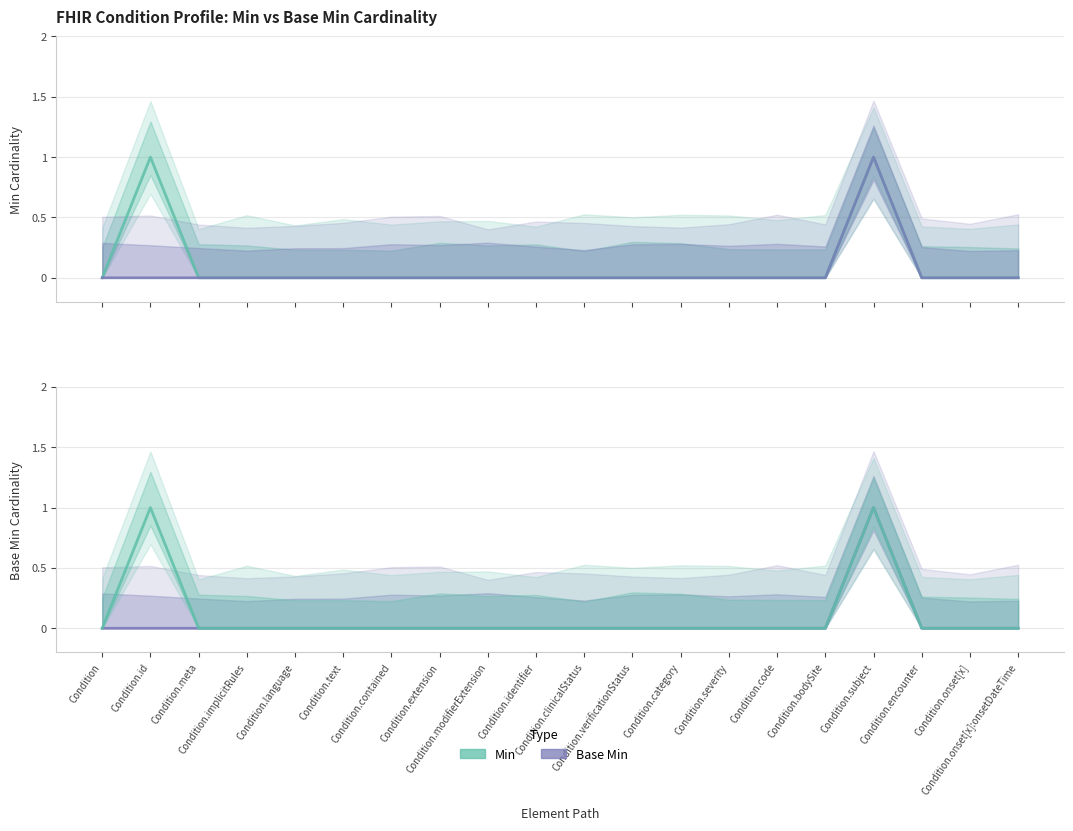

Which series has the largest total across all categories?

Min